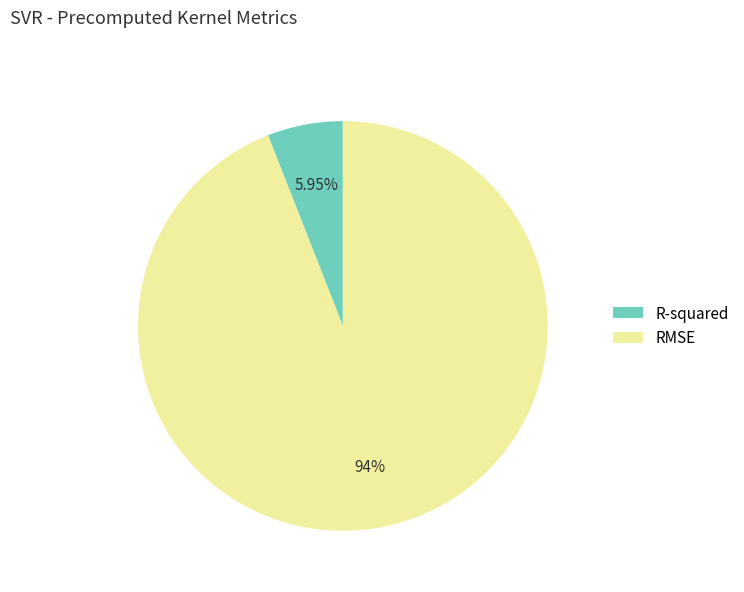

What percentage is the RMSE slice, to the nearest percent?

94%